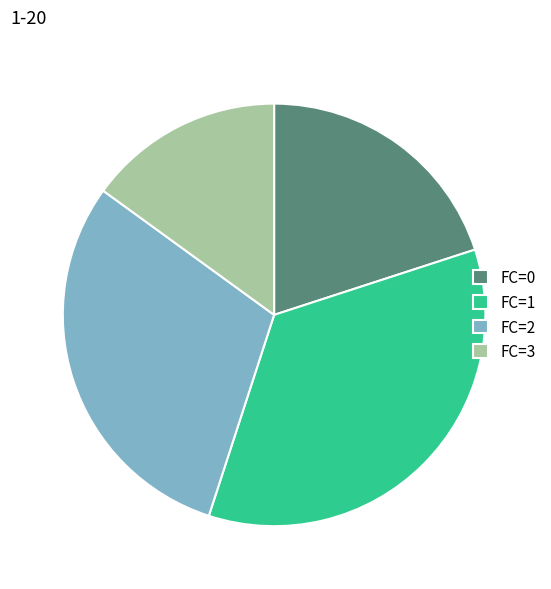

Rank the categories by value from highest to lowest.

FC=1, FC=2, FC=0, FC=3